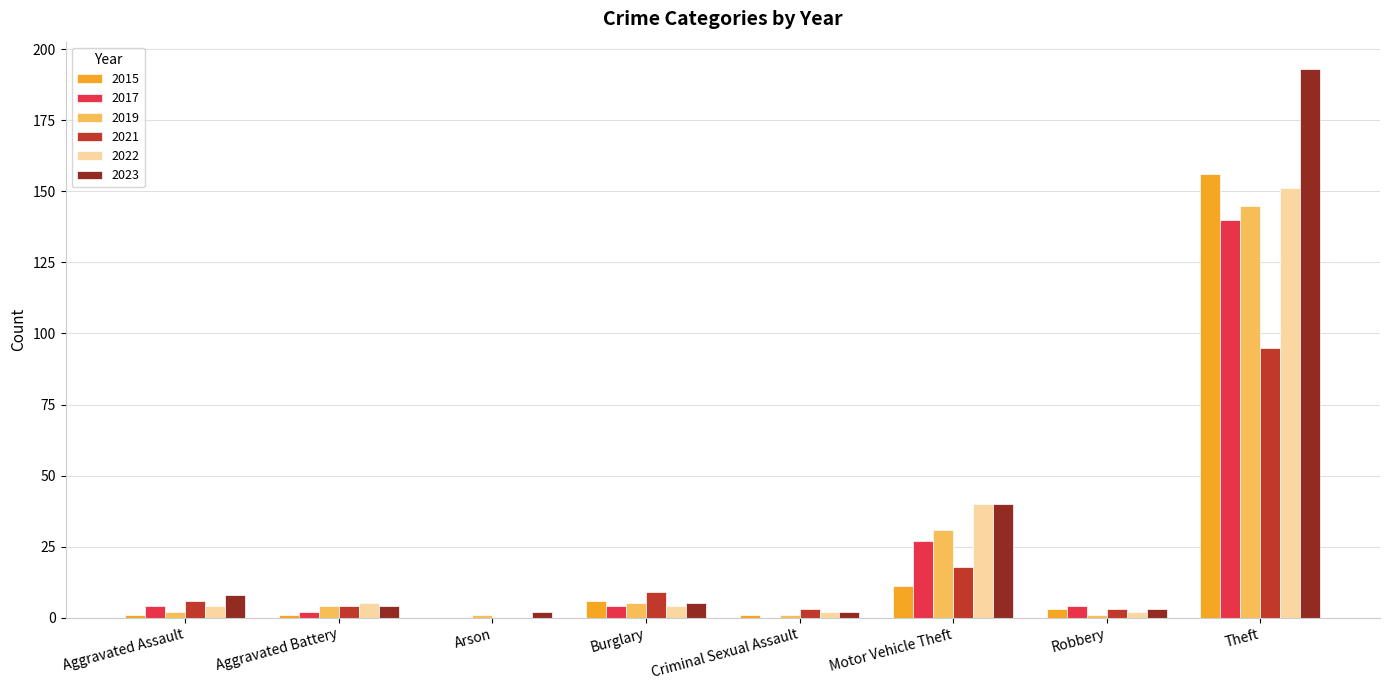

What is the maximum value for 2015?

156